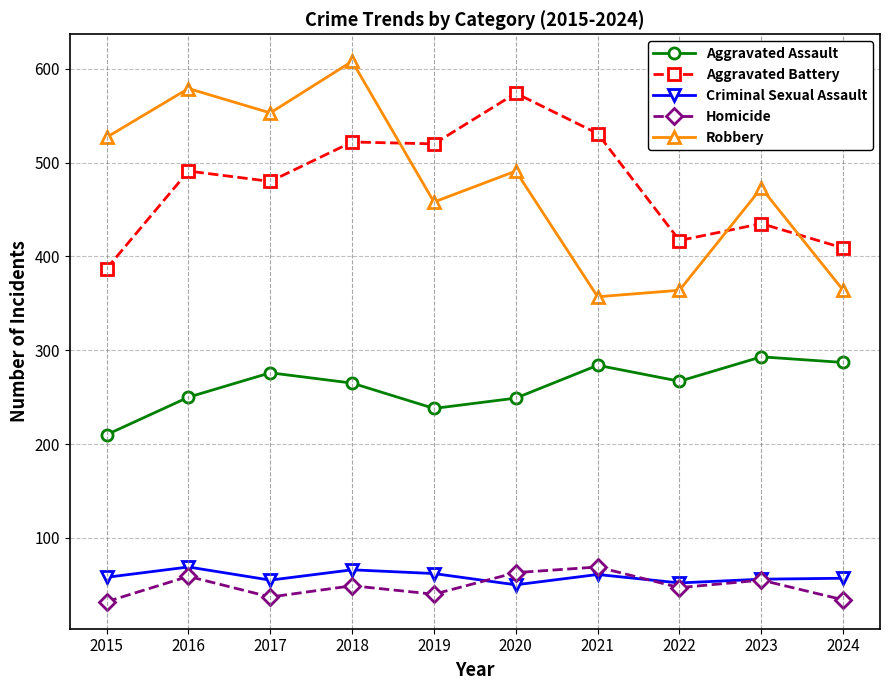

True or false: Homicide and Robbery intersect in this chart.

False